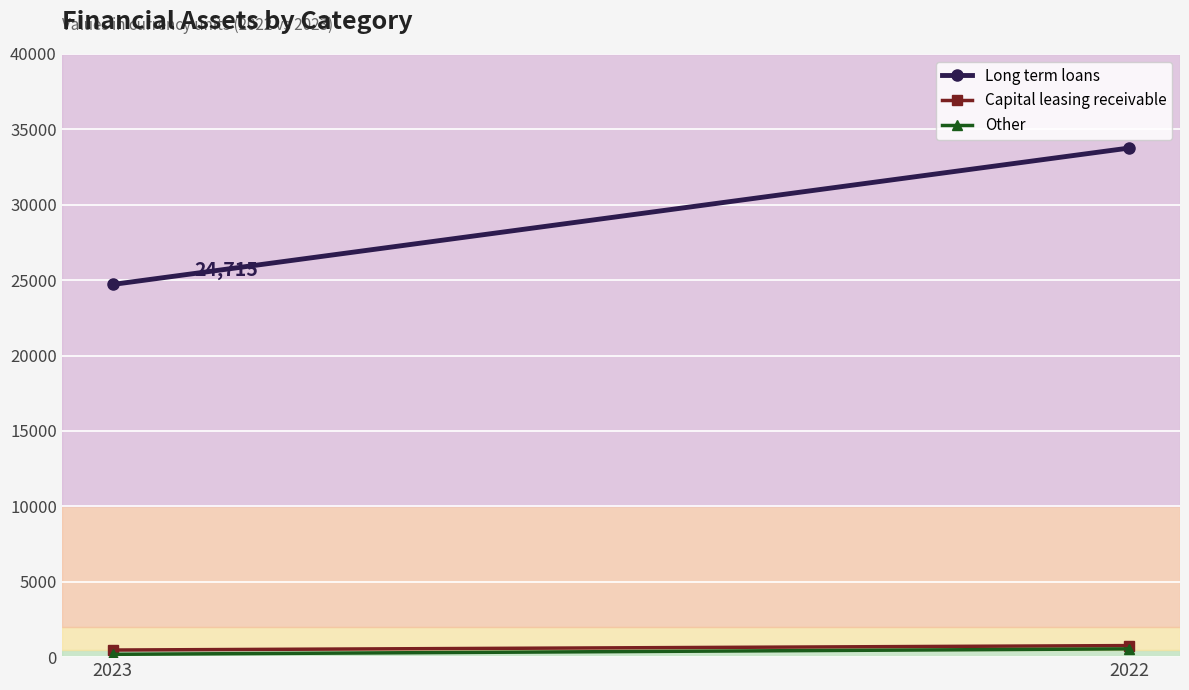

At which label is Capital leasing receivable closest to 618?

2023